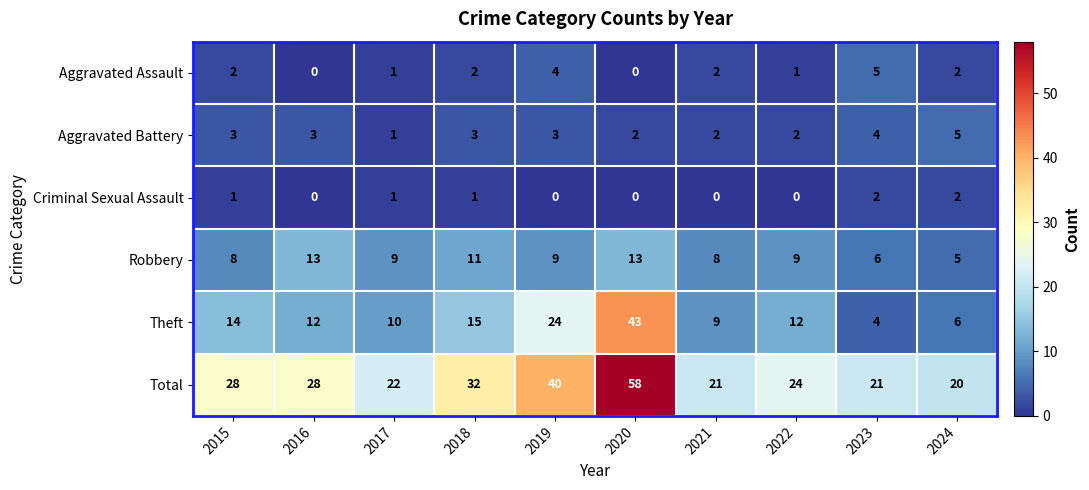

What is the approximate value of Total at 2015?

28